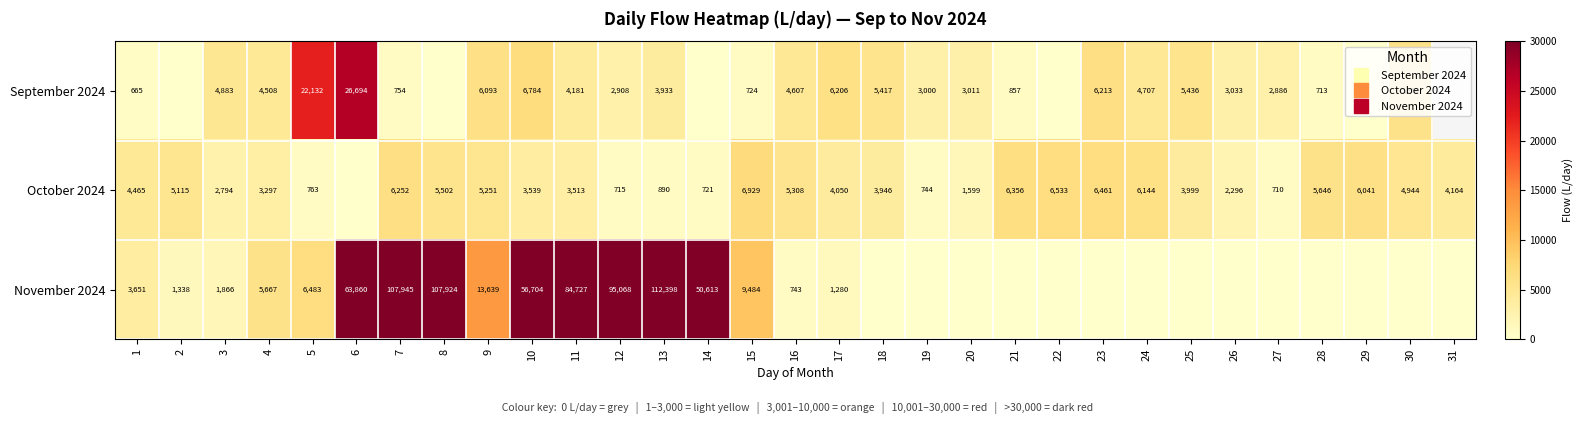

Which label corresponds to the smallest value in the chart?

2